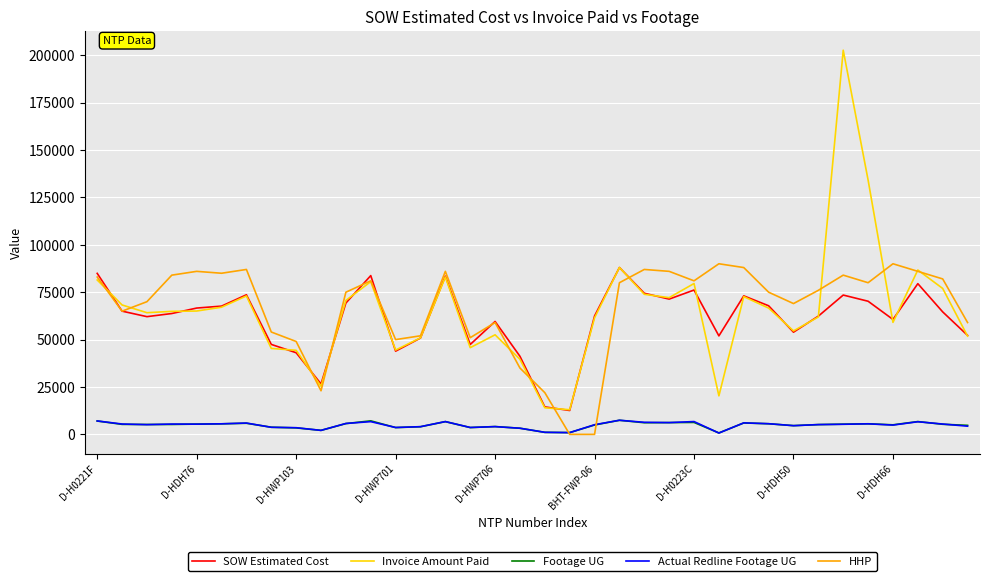

True or false: SOW Estimated Cost and Footage UG cross at least once.

False